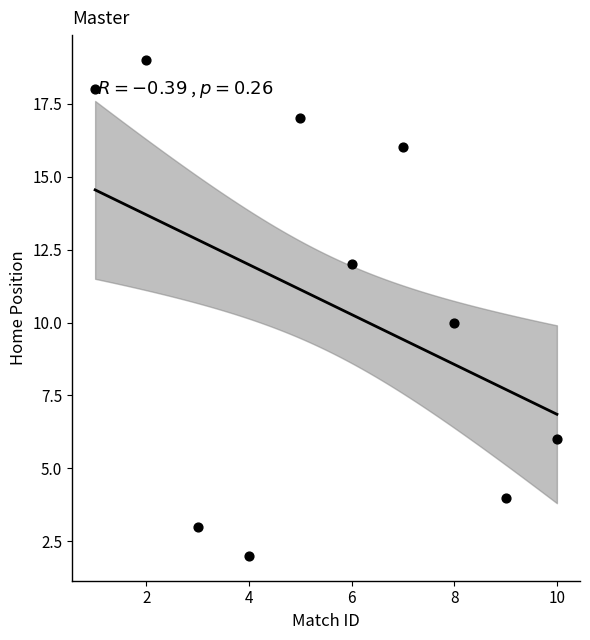

What is the range of Y values (max minus min)?

17